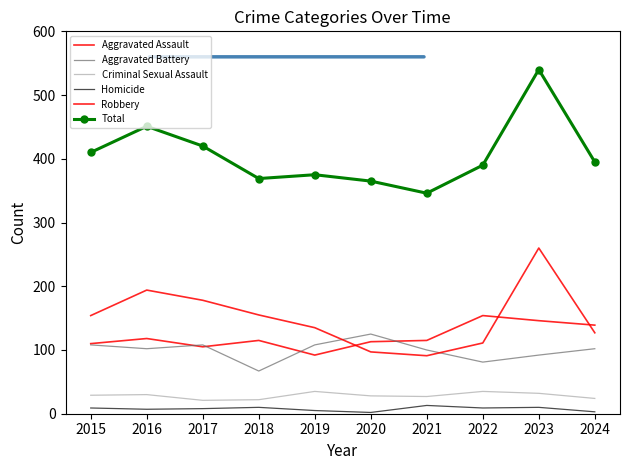

Where is the first local maximum for Homicide?

2018